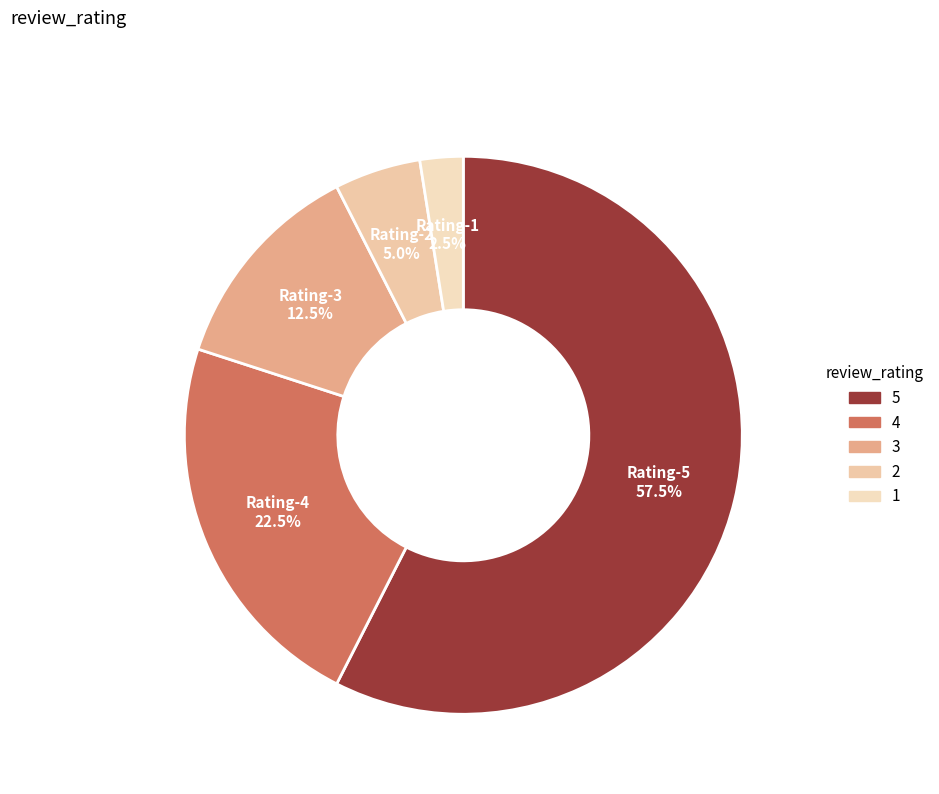

Rank the categories by value from lowest to highest.

Rating 1, Rating 2, Rating 3, Rating 4, Rating 5